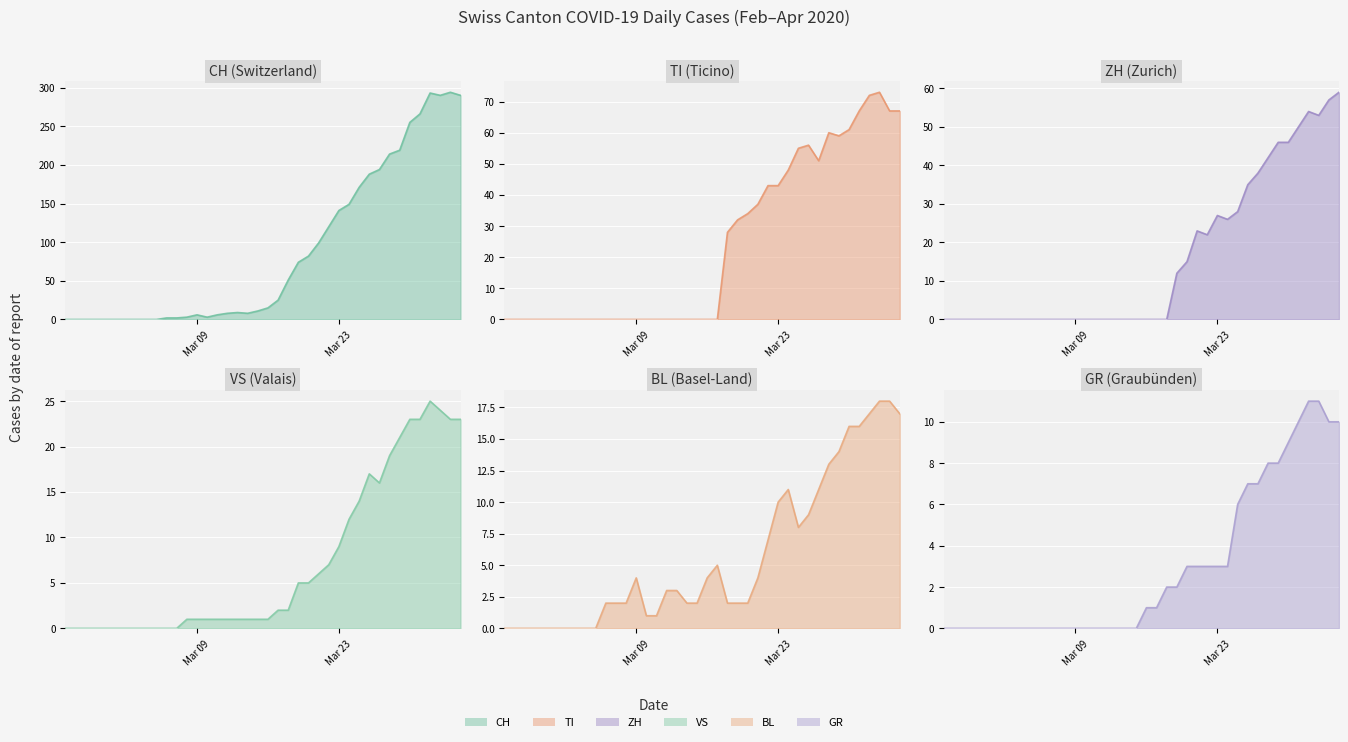

What are all the series names shown in the legend?

CH, GR, VS, BL, TI, ZH